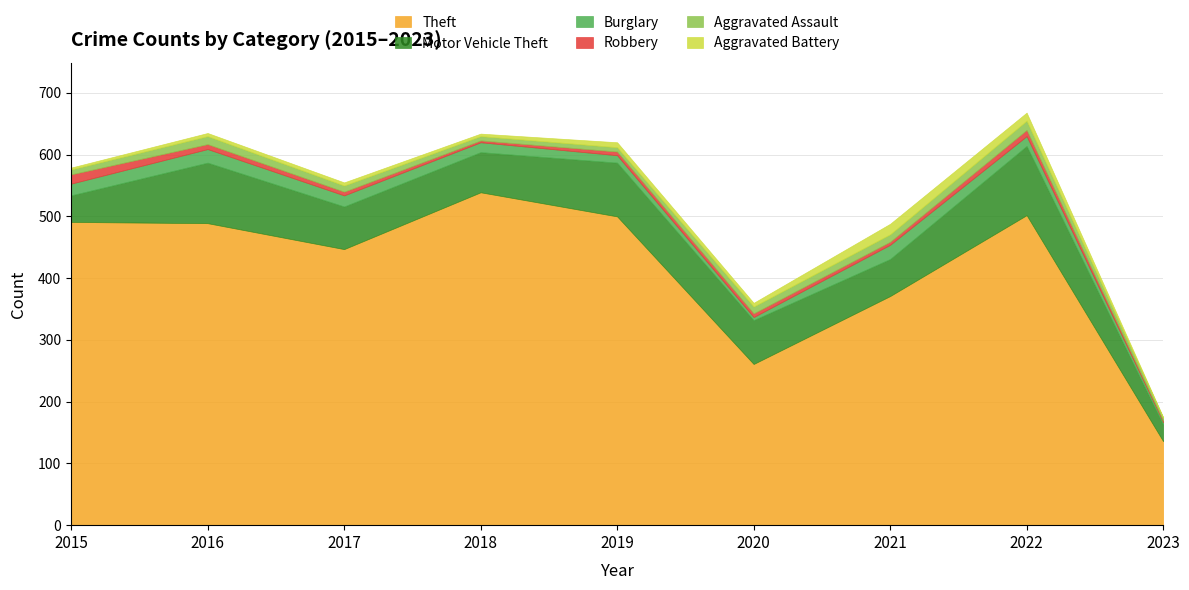

What is the difference between the second highest and second lowest values in the Motor Vehicle Theft series?

55